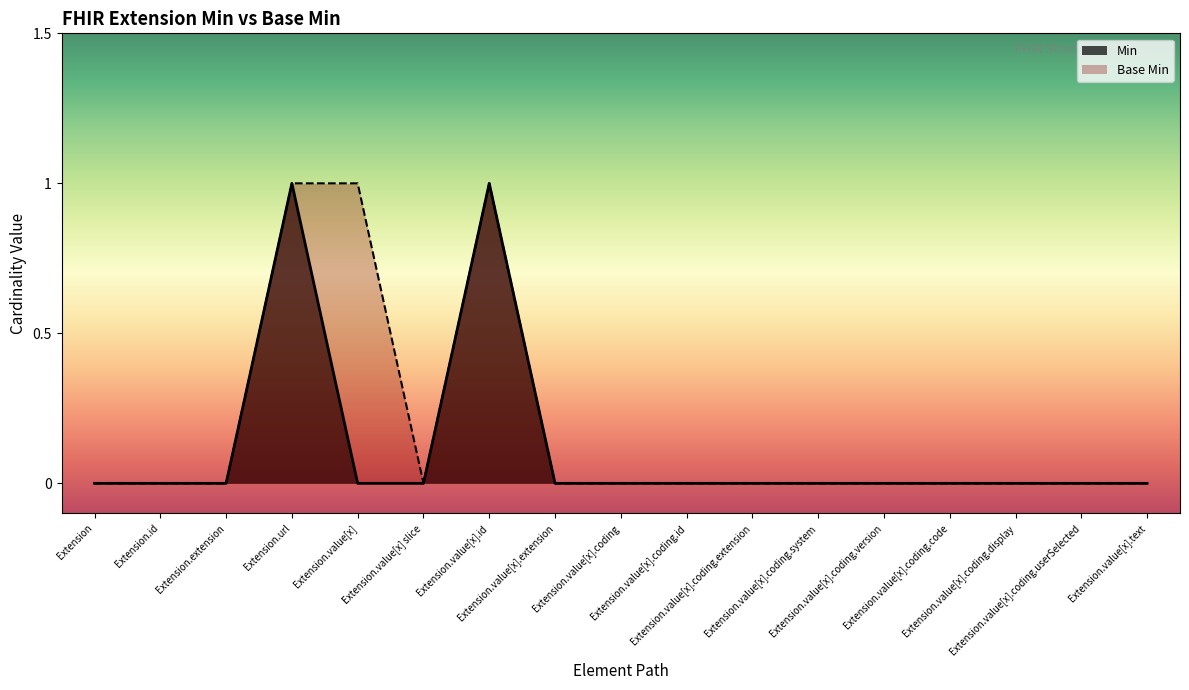

Rank the series by their maximum value, from highest to lowest.

Min, Base Min